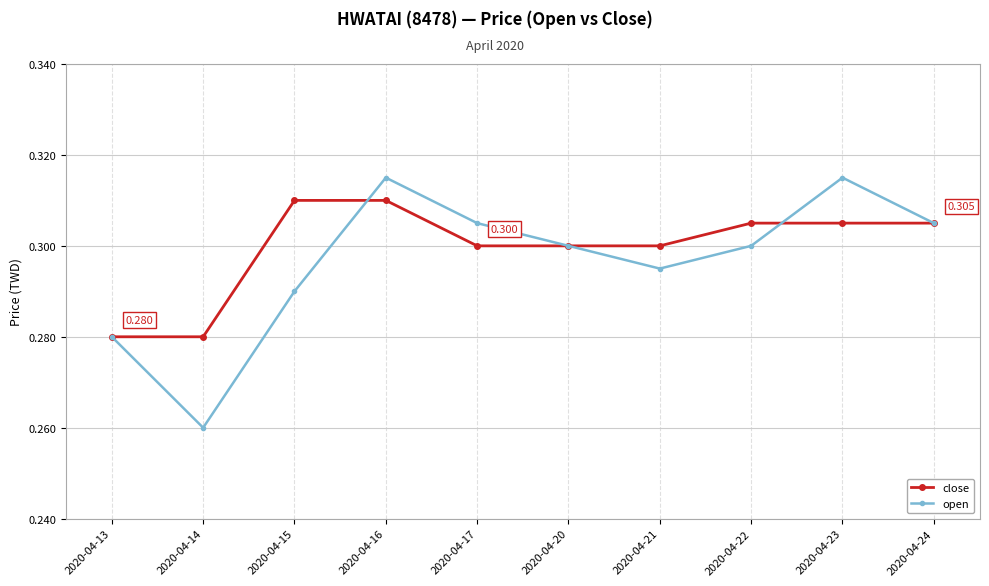

Rank the series by their maximum value, from lowest to highest.

close, open